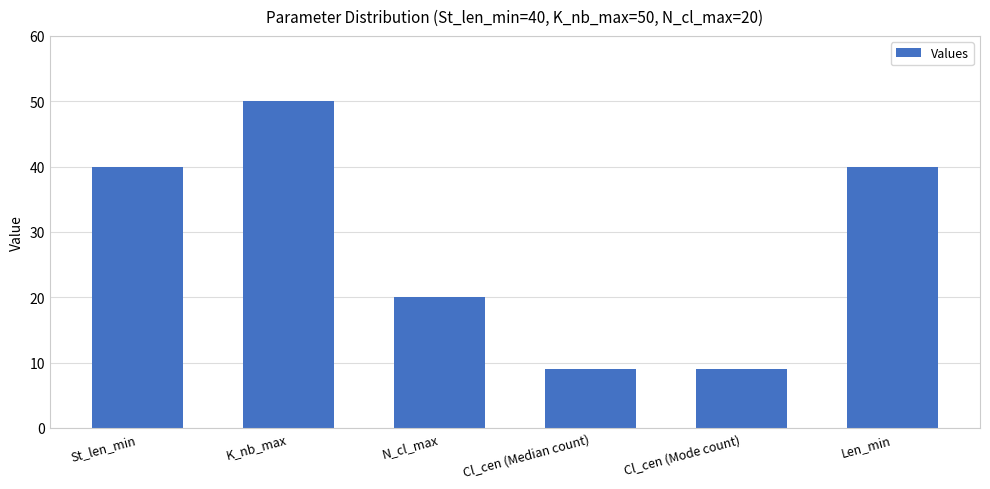

What is the label of the 5th bar from the right?

K_nb_max